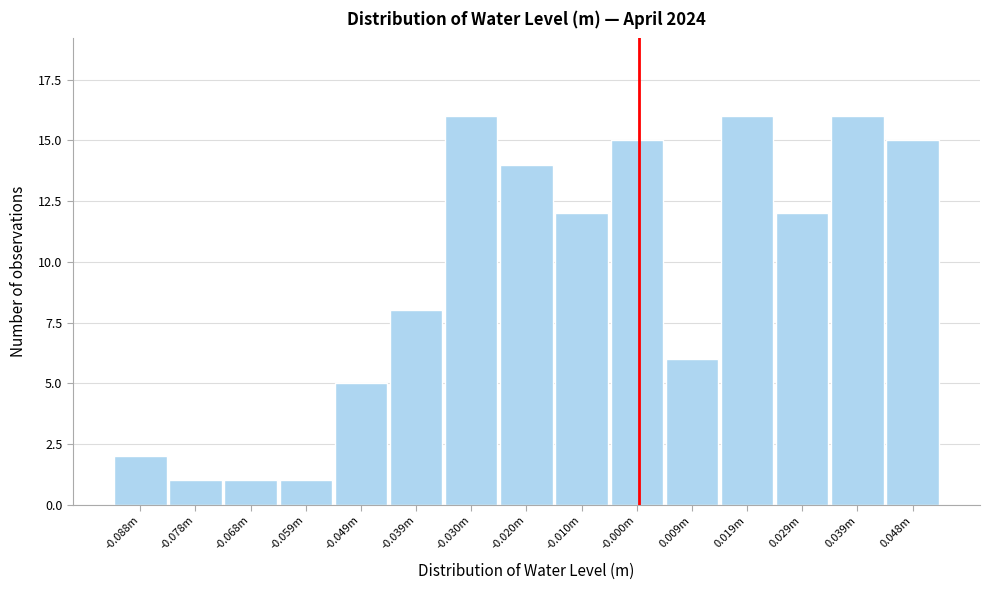

Reading right to left, extract all data points from this chart.

15	16	12	16	6	15	12	14	16	8	5	1	1	1	2